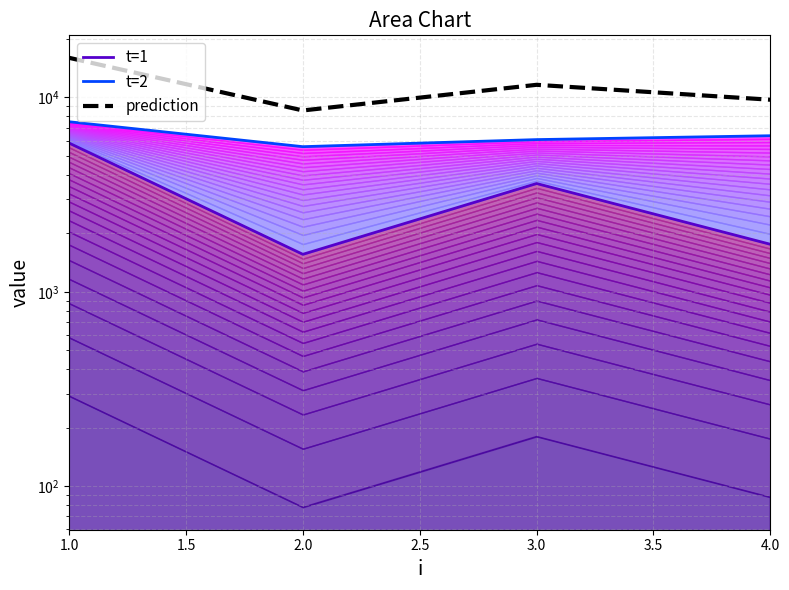

How many lines are shown in the chart?

3